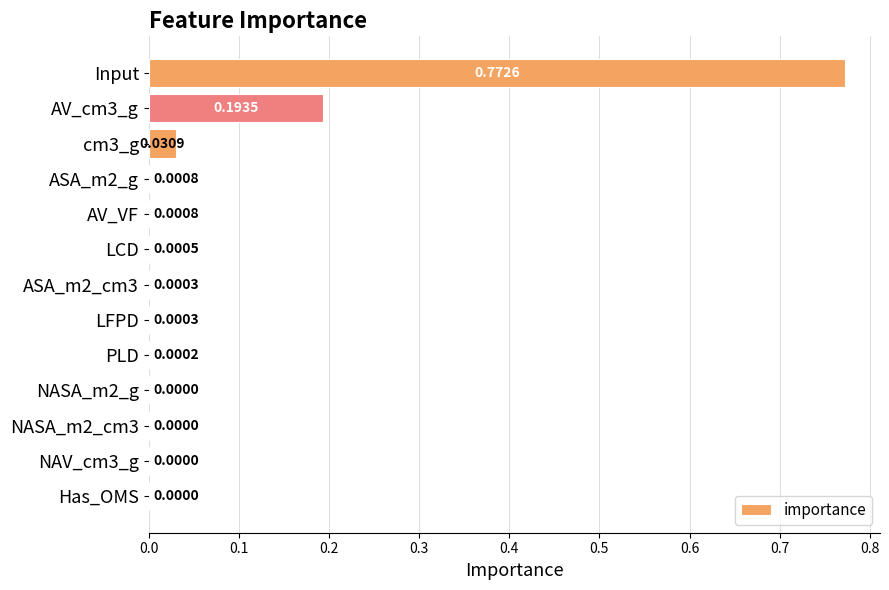

What is the change in value from Input to AV_VF?

-0.8